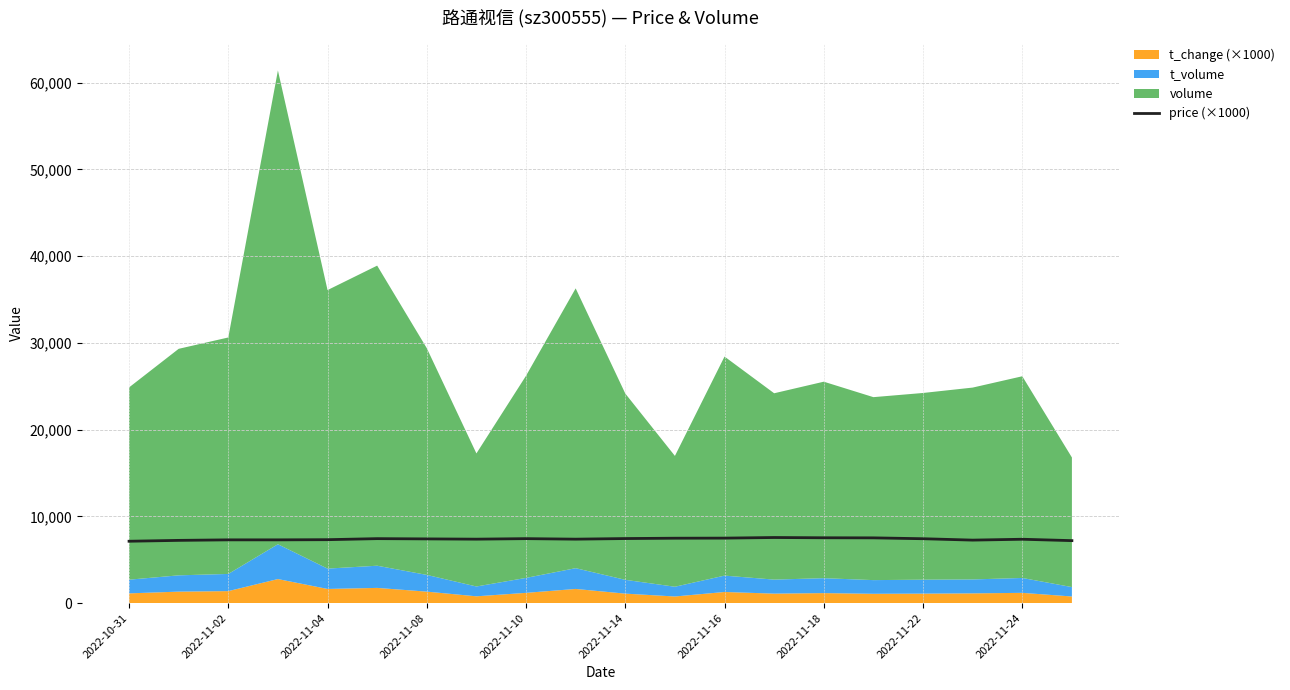

The value of price (×1000) at 2022-11-10 is 3113. True or false?

False